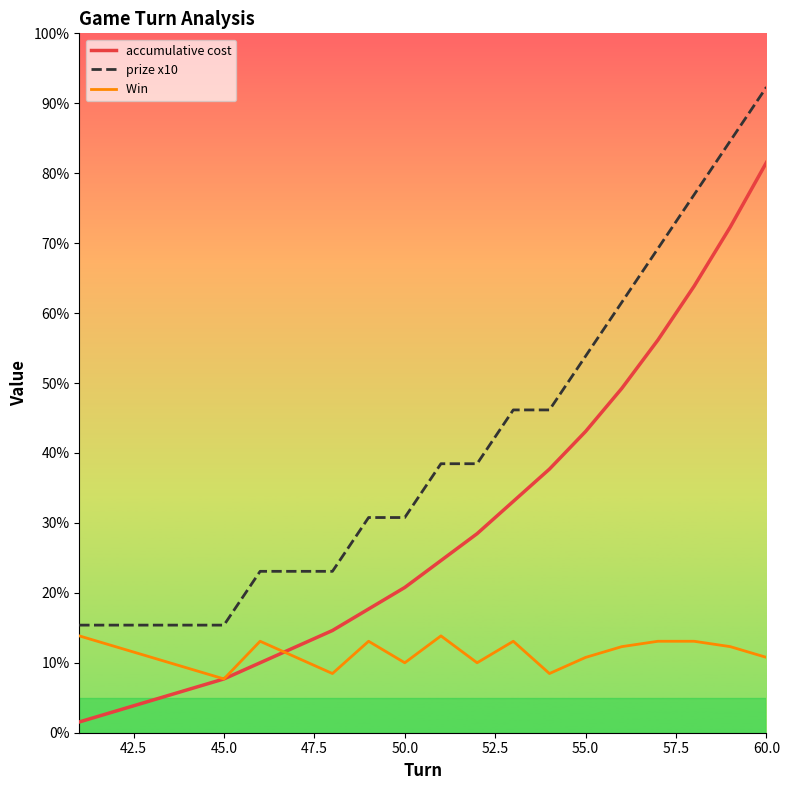

Does the chart display data point markers on the line(s)?

No